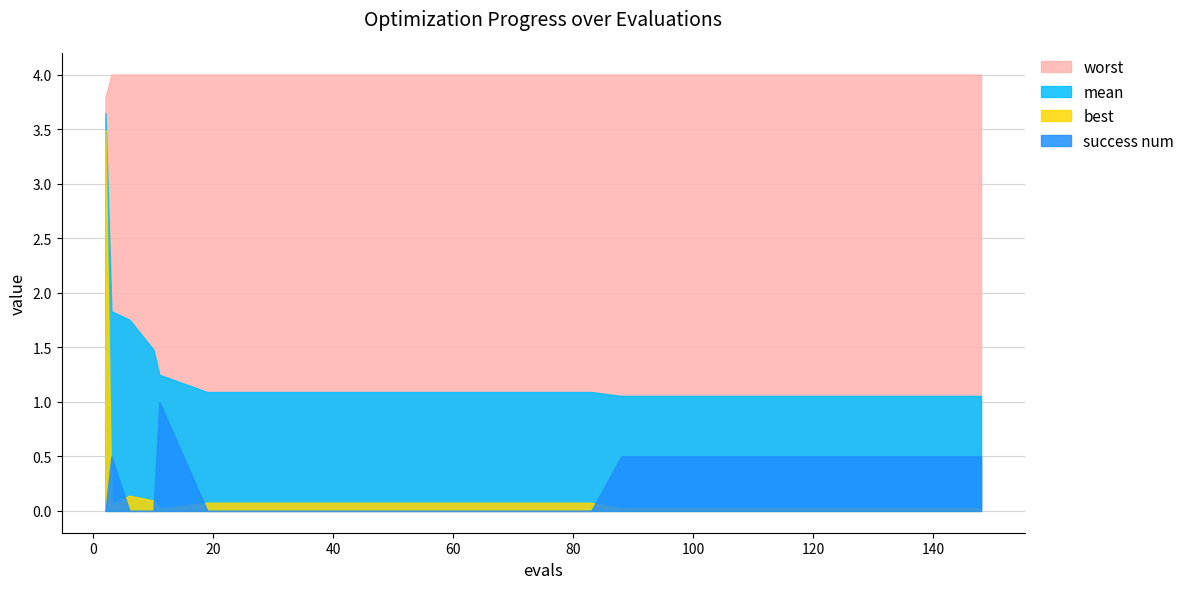

The best series shows 0.1 at 19. True or false?

False